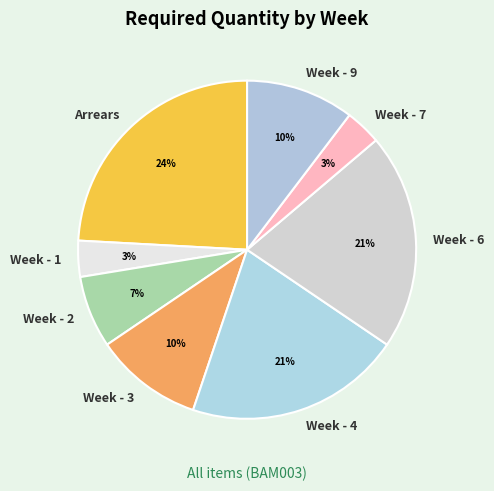

Is Week - 7 the majority of the pie?

No